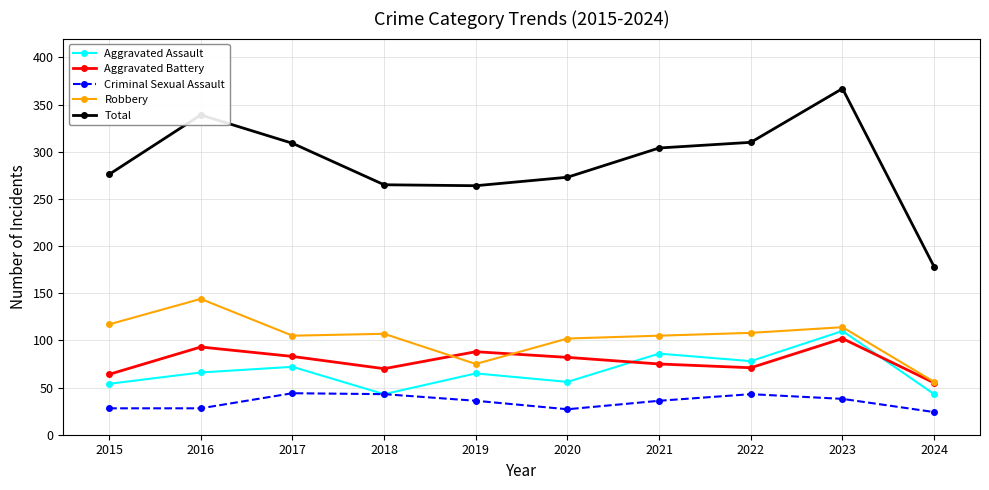

At how many categories does at least one series exceed 222?

9